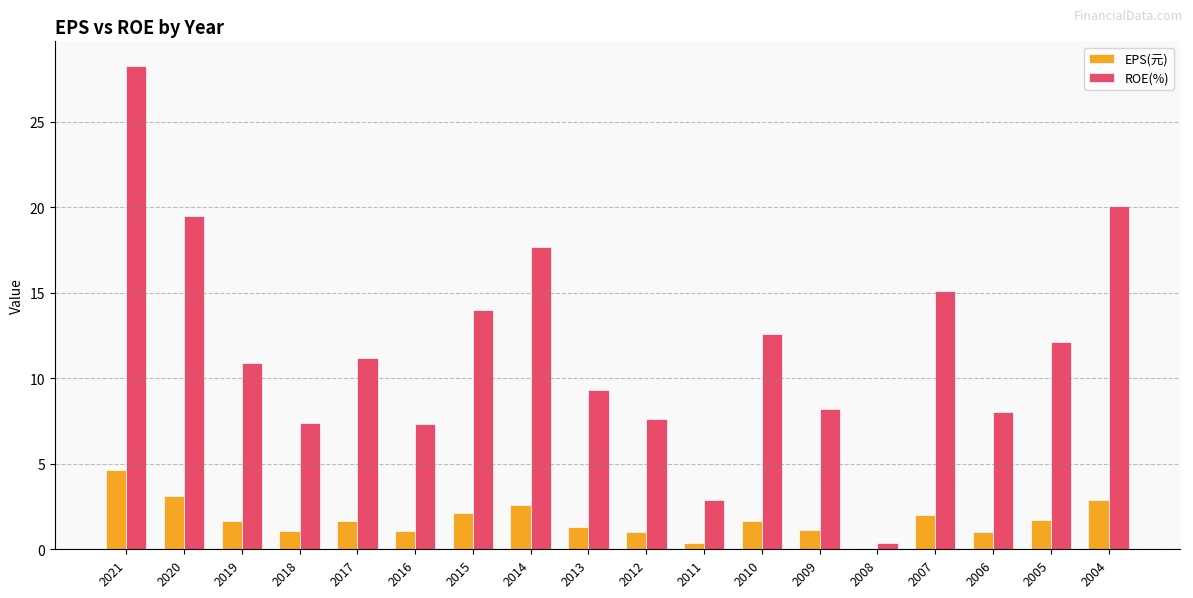

Read the ROE(%) value at 2013.

9.3